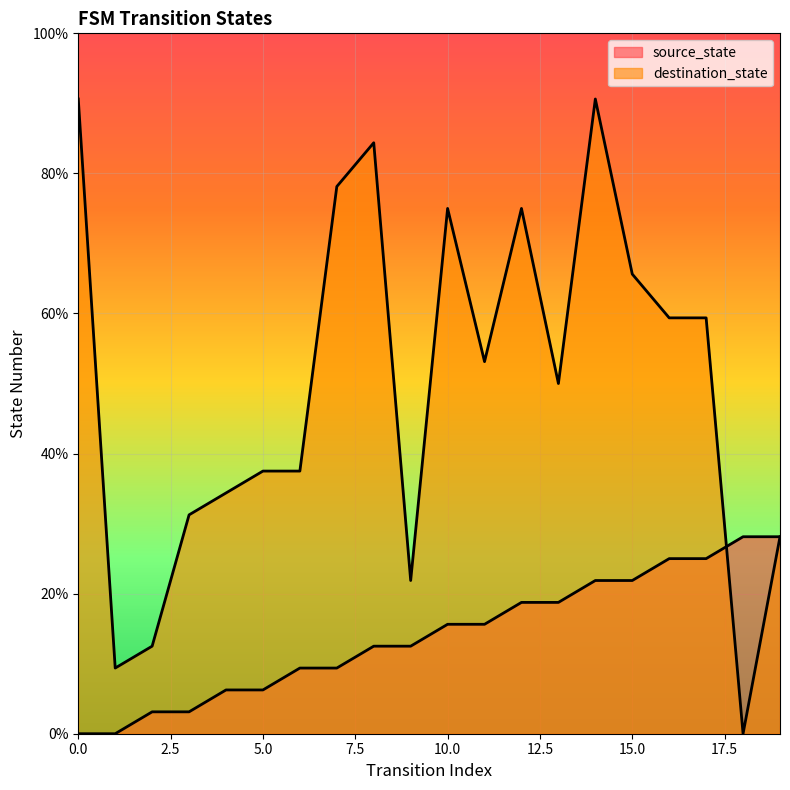

Rank the series by their maximum value, from highest to lowest.

destination_state, source_state